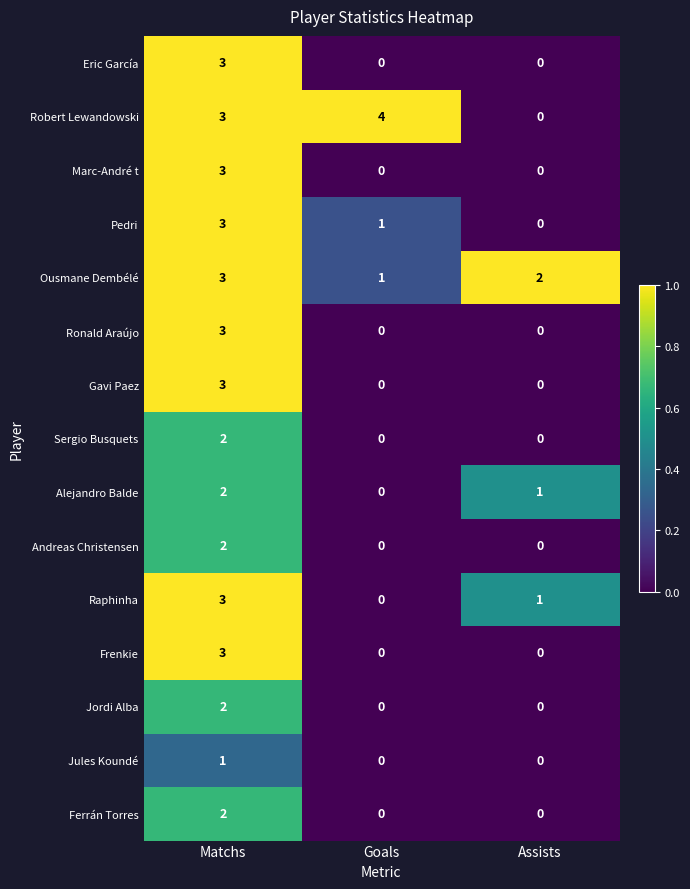

How many Ousmane Dembélé values are between 1 and 3?

3